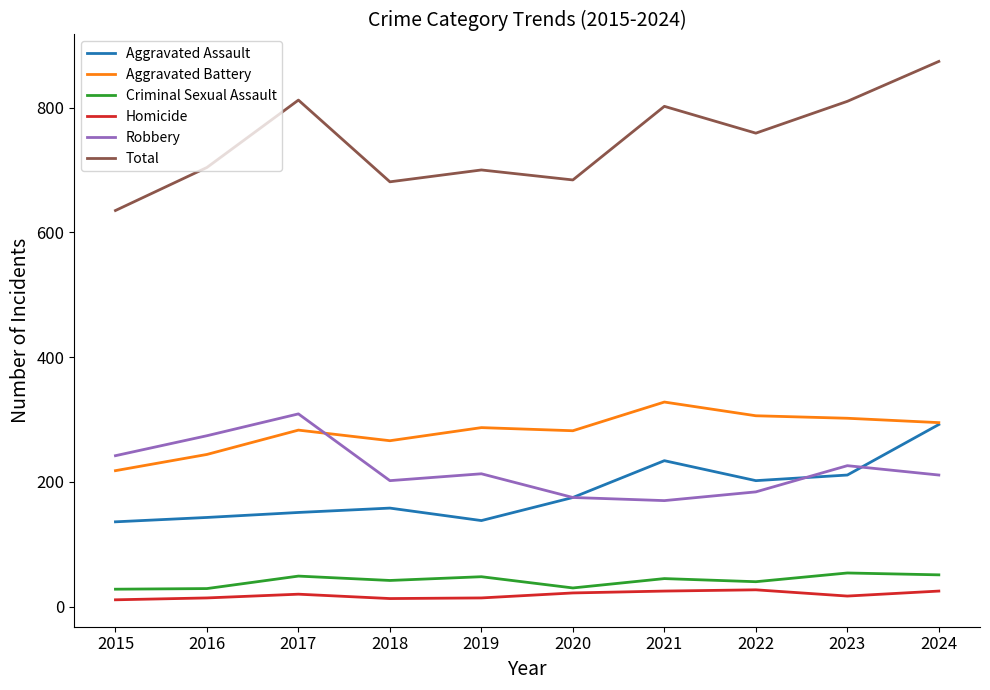

True or false: Total and Homicide cross at least once.

False